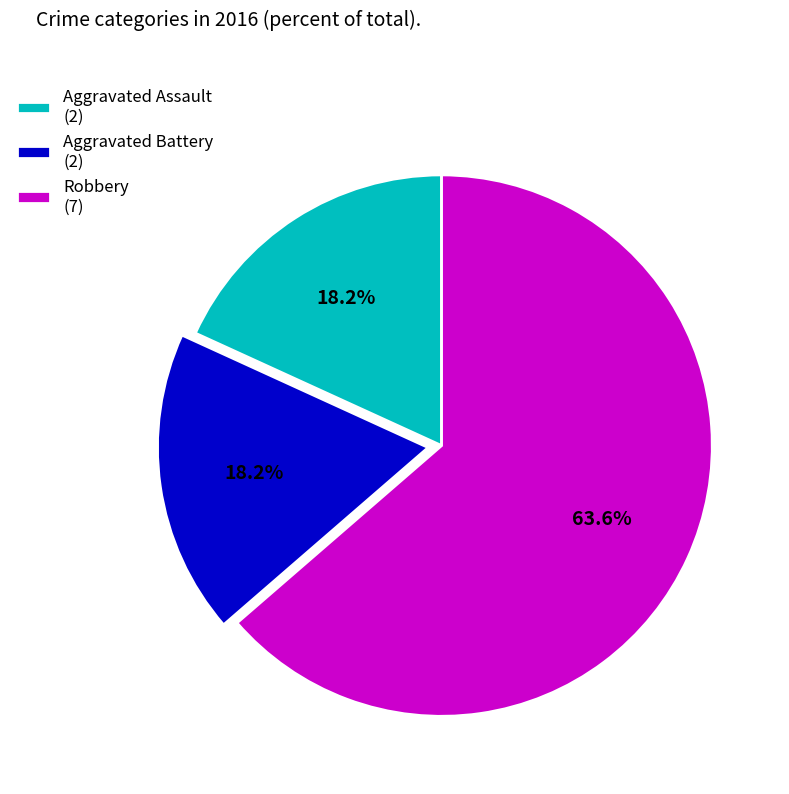

What percentage is the Aggravated Battery slice, to the nearest percent?

18%